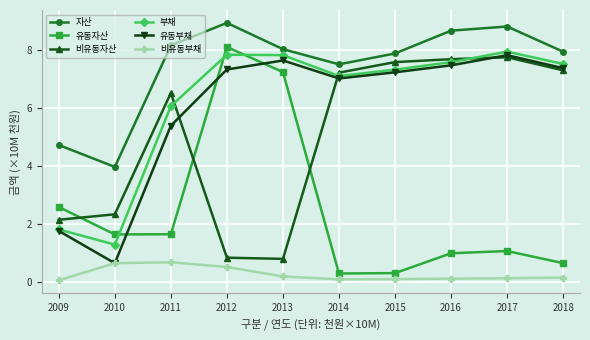

True or false: 유동자산 and 자산 intersect in this chart.

False